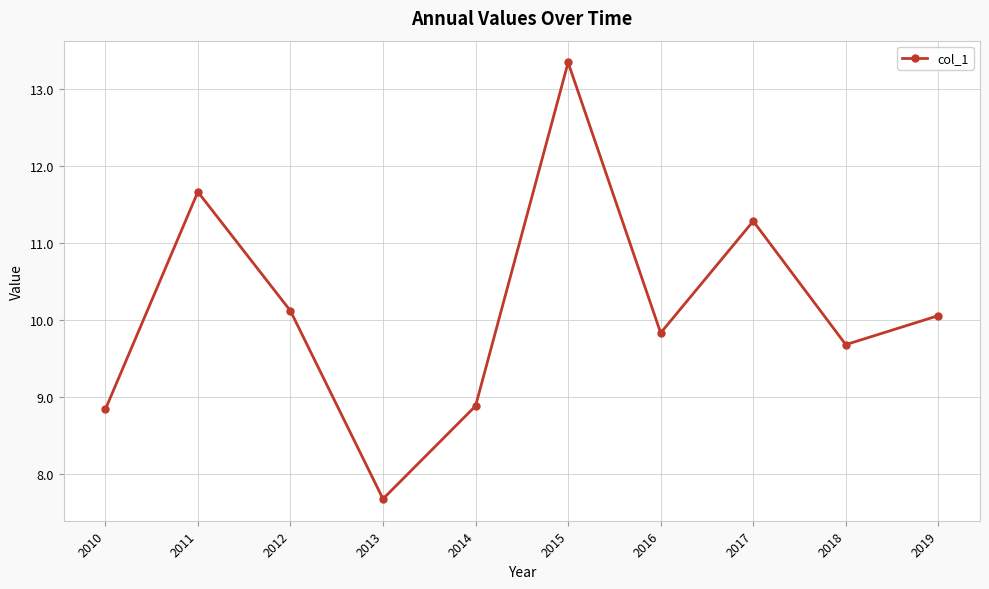

How many lines are shown in the chart?

1